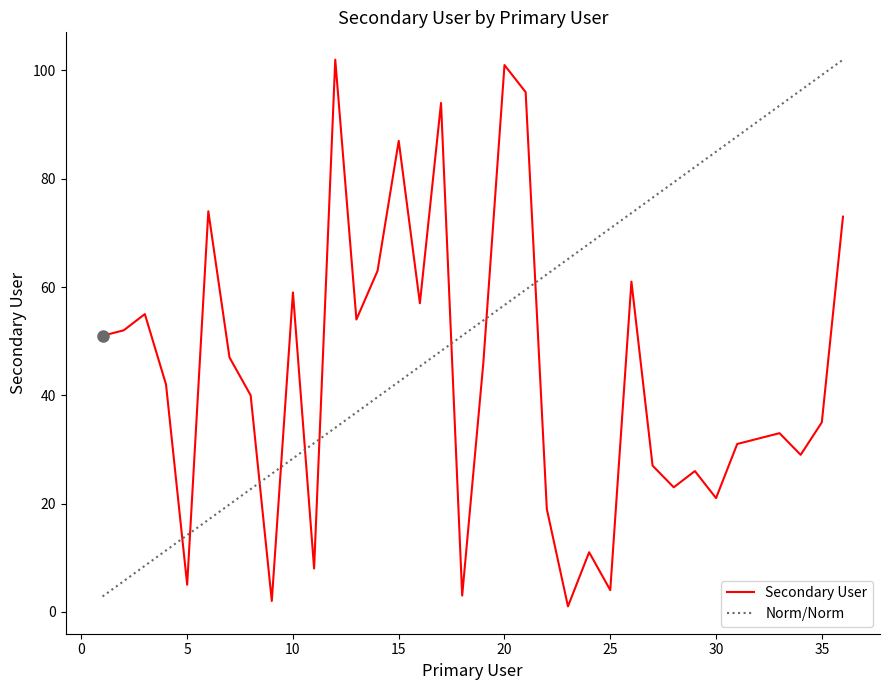

How many data points are less than 42?

18